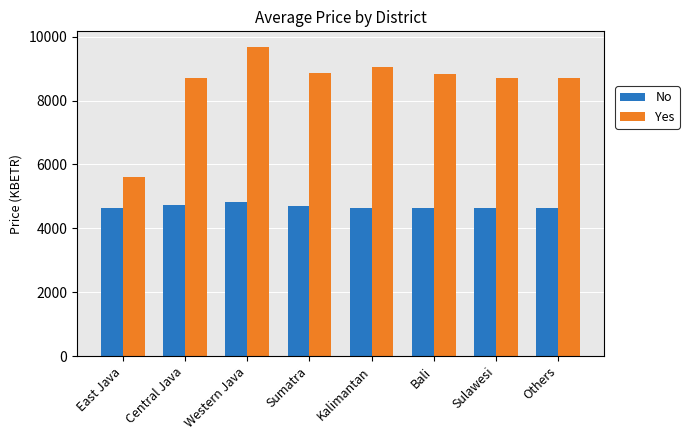

What is the label of the 1st bar from the left?

East Java